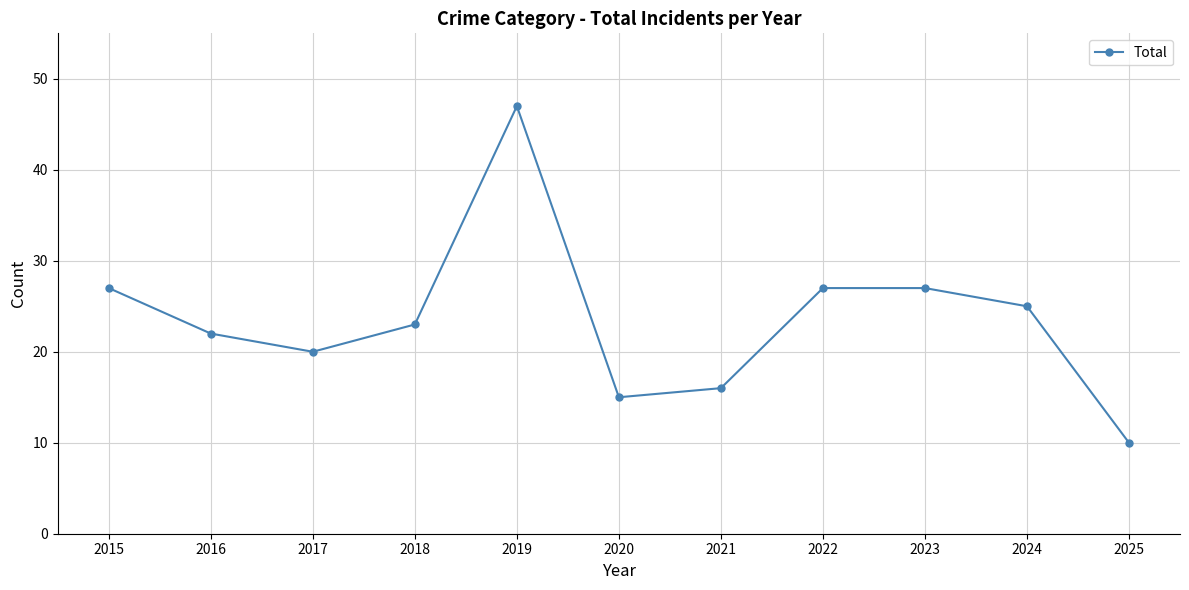

Does the chart display data point markers on the line(s)?

Yes